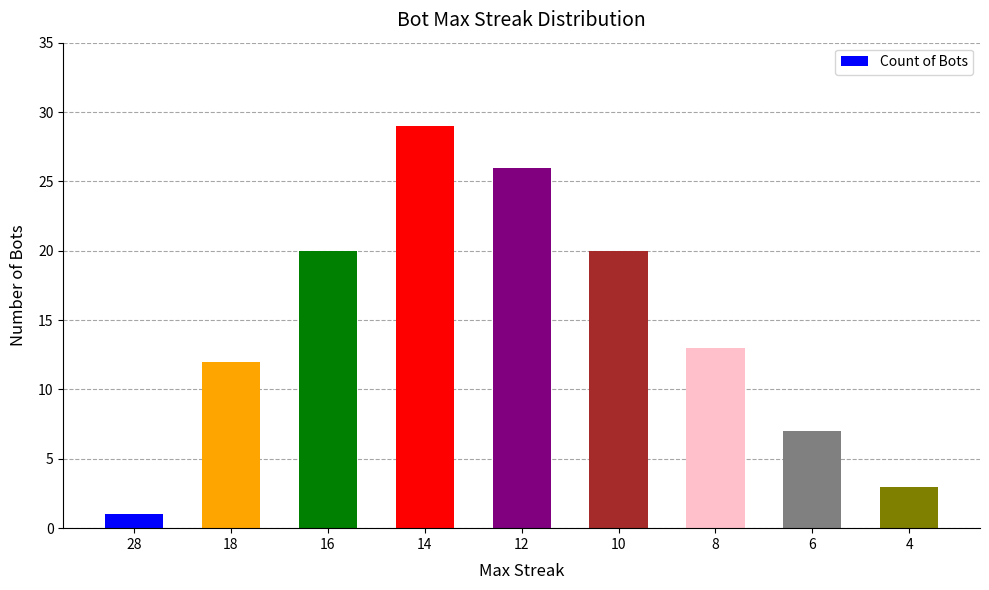

What is the greatest value displayed?

29